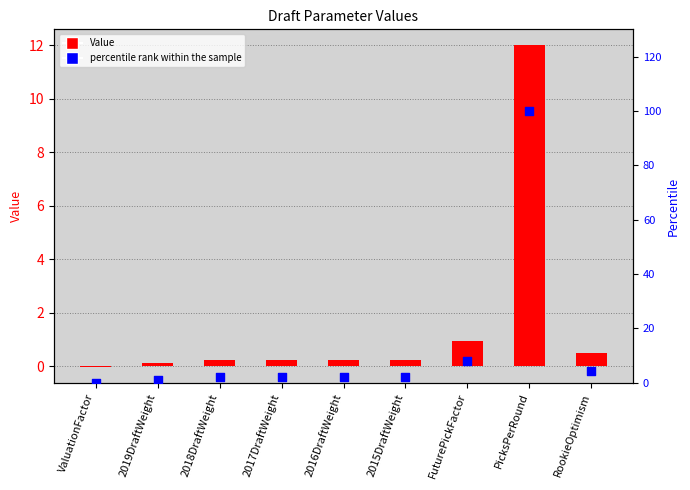

What are all the series names shown in the legend?

Value, percentile rank within the sample